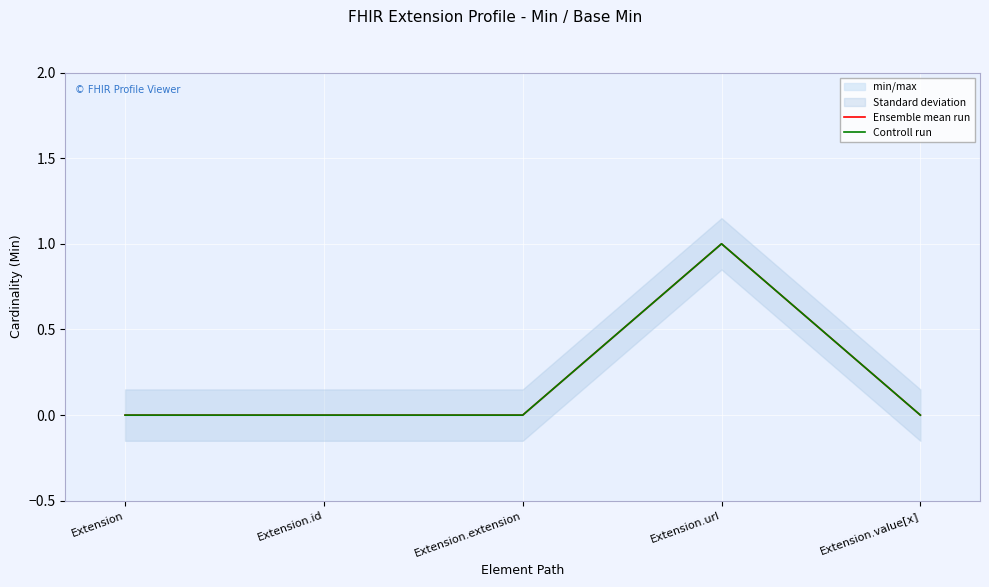

True or false: Ensemble mean run and Controll run intersect in this chart.

False